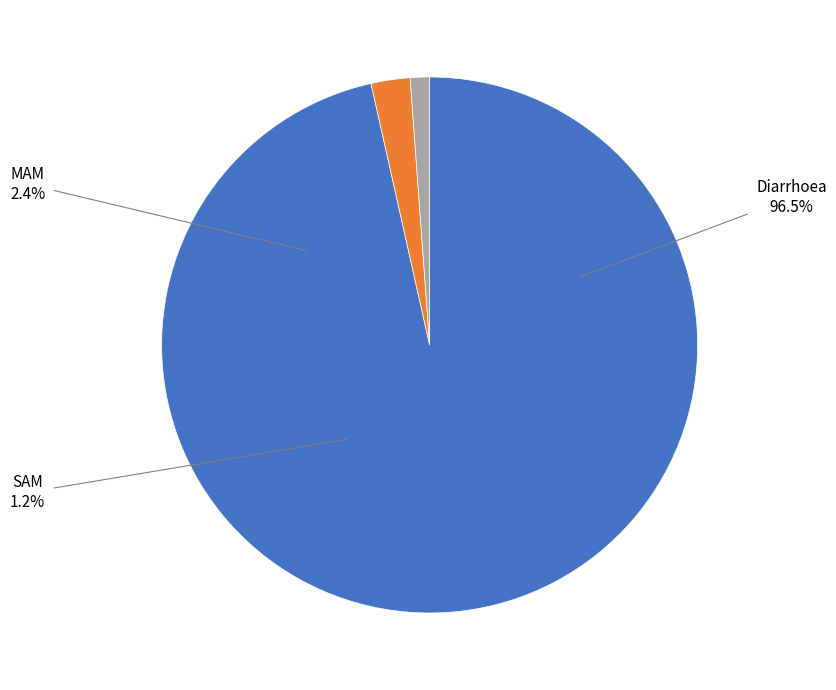

Which category has the smallest portion of the pie?

SAM